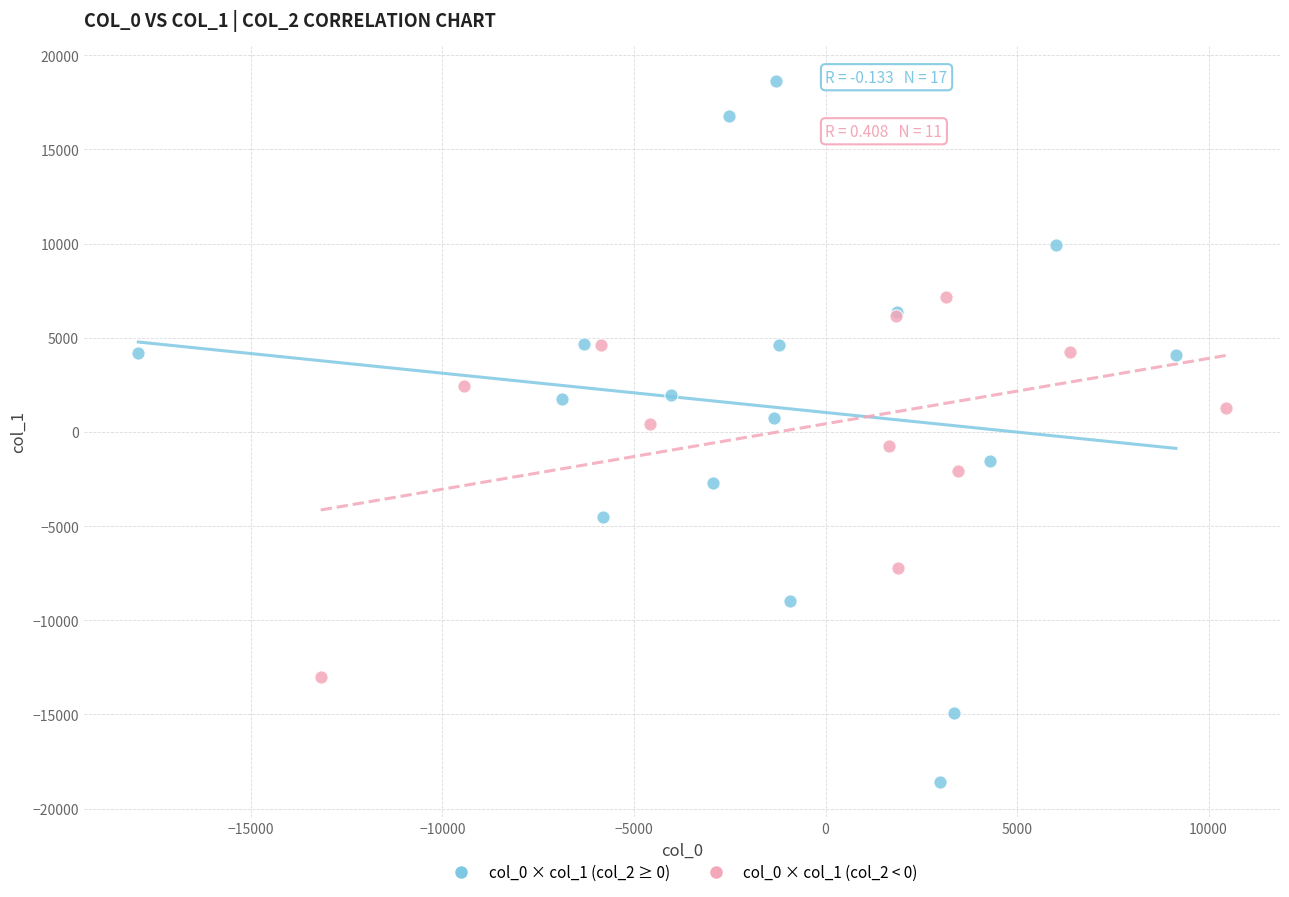

Which series has the widest spread of Y values?

col_0 × col_1 (col_2 ≥ 0)